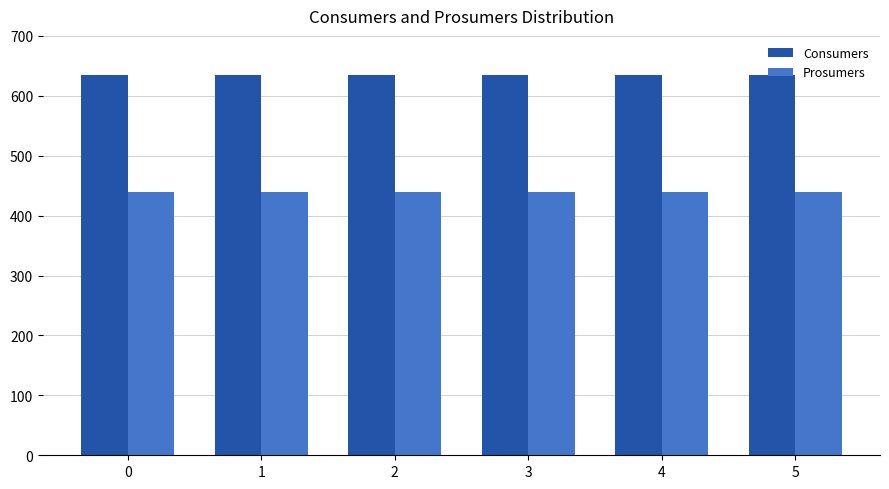

List the series in order of their peak value, highest first.

Consumers, Prosumers